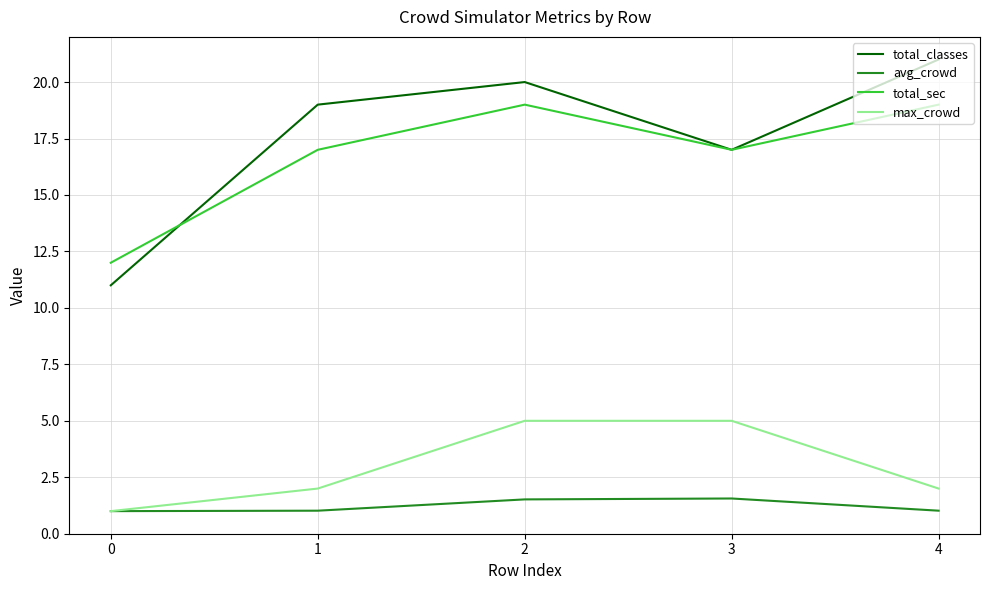

Rank the categories by total_classes value from lowest to highest.

0, 3, 1, 2, 4